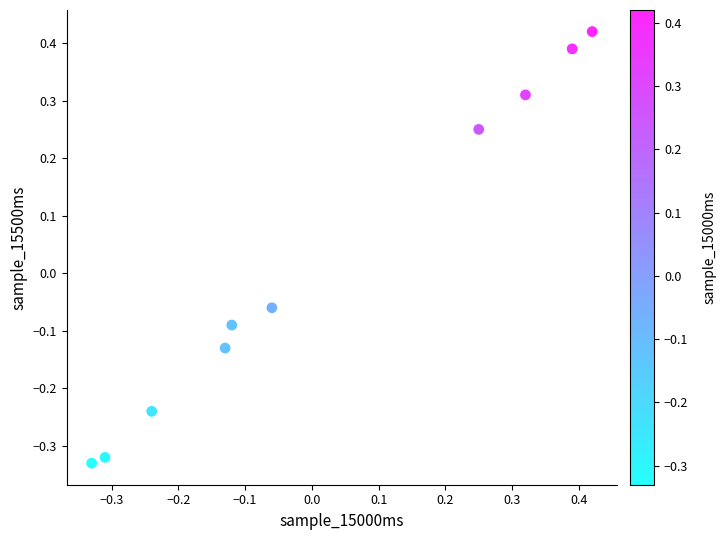

What is the range of X values (max minus min)?

0.8